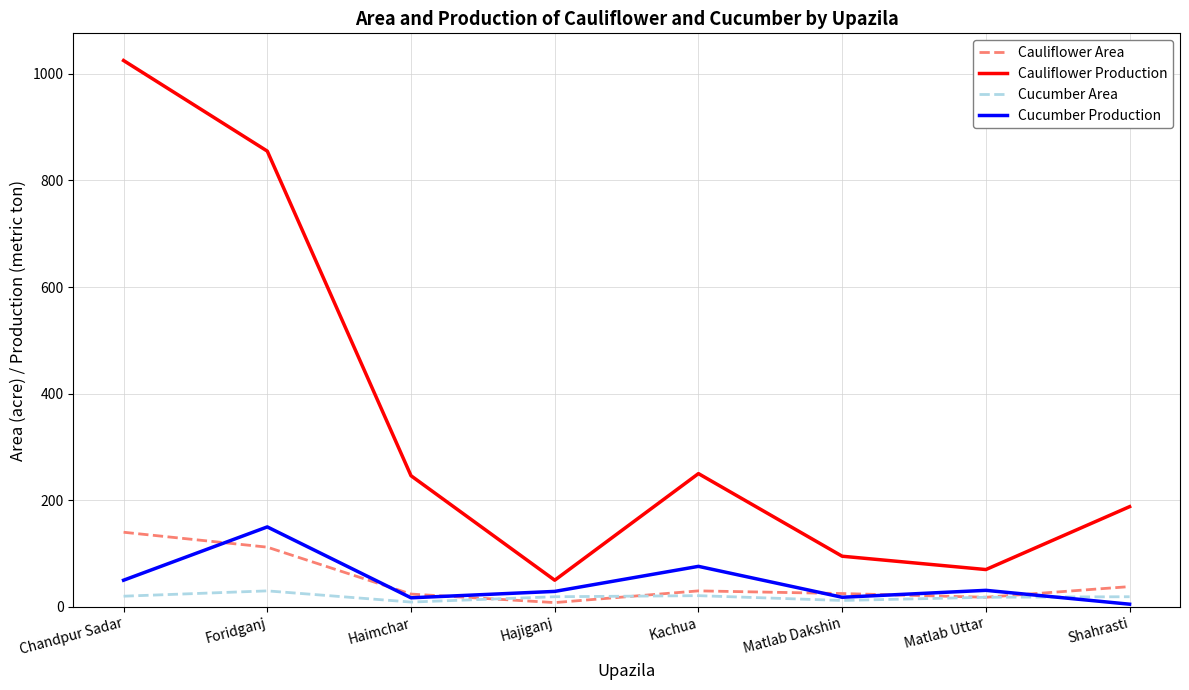

Is it true that Cauliflower Production equals 250 at Kachua?

True